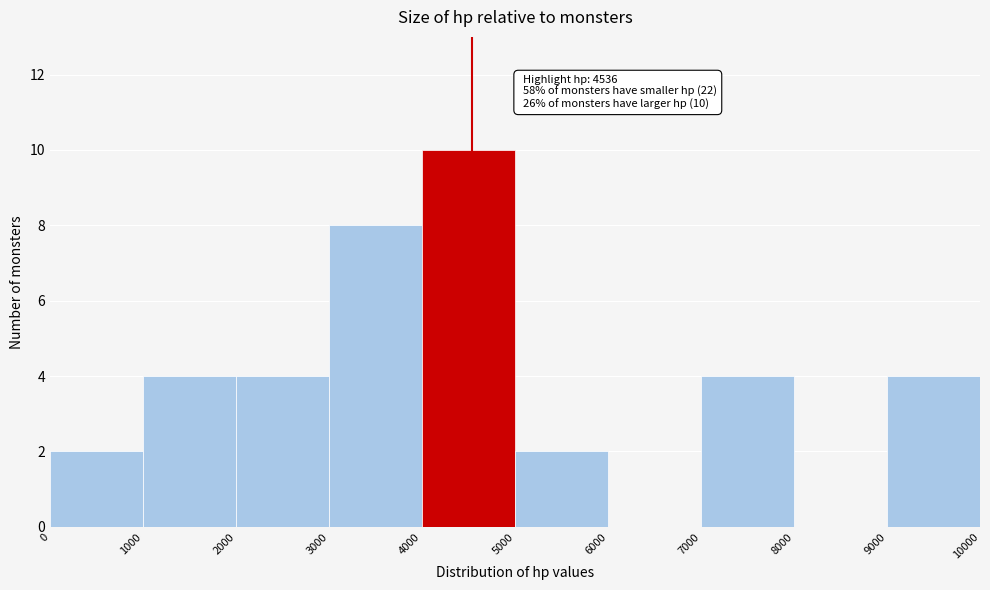

Which range on the x-axis has the tallest bar?

4000 to 5000